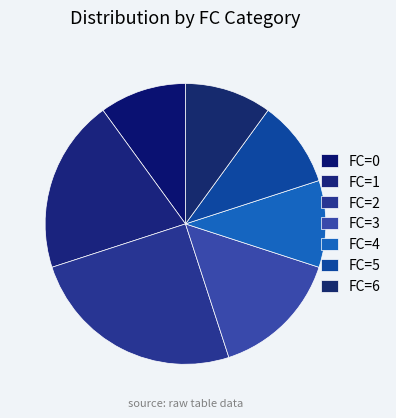

How many slices are in this pie chart?

7